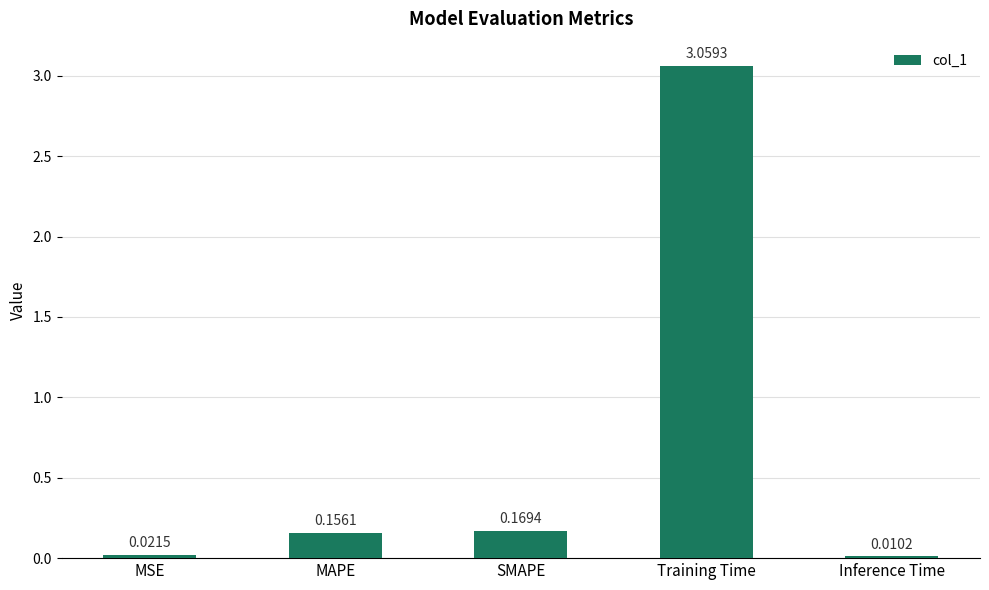

How many distinct data groups are displayed?

1